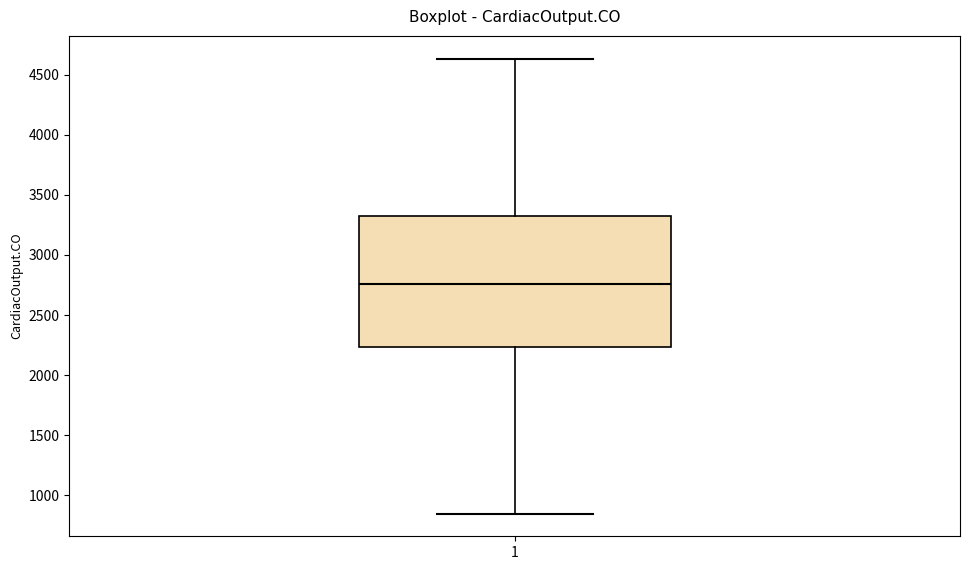

Read this box plot against the y-axis: the position of the median line, the range covered by the box, and the ends of both whiskers. The values are not printed on the chart, so give them approximately, as read against the axis.

median 2750, box 2250 to 3300, whiskers 850 to 4650